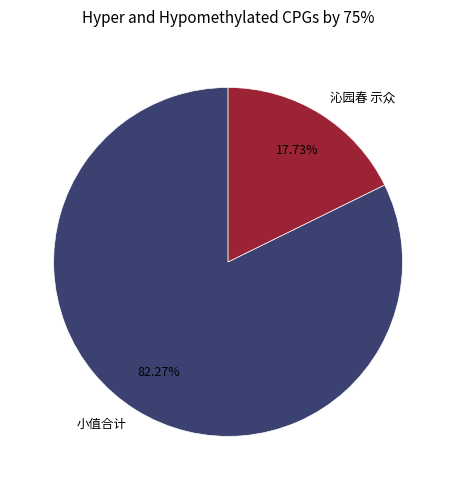

Rank the categories by value from lowest to highest.

沁园春 示众, 小值合计